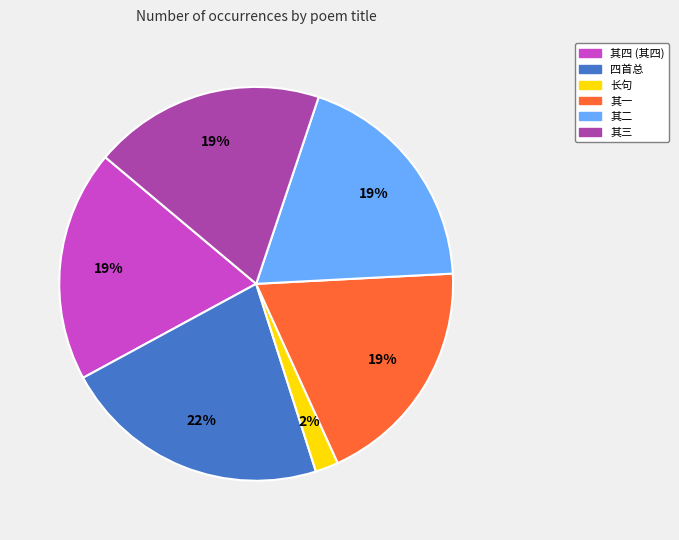

To the nearest percent, what is the difference between the largest and smallest slice percentages?

20%